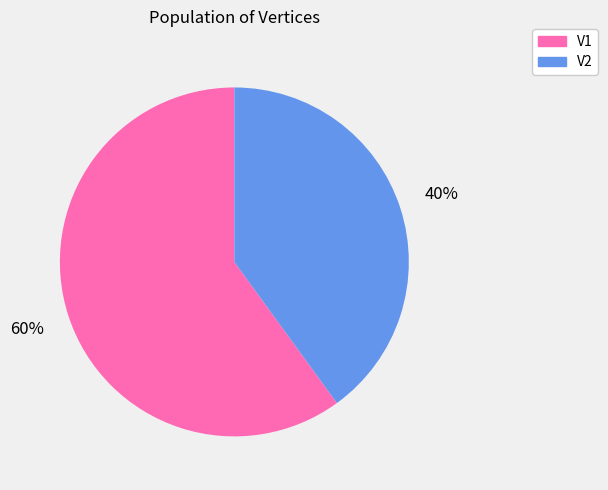

To the nearest percent, what is the difference between the largest and smallest slice percentages?

20%